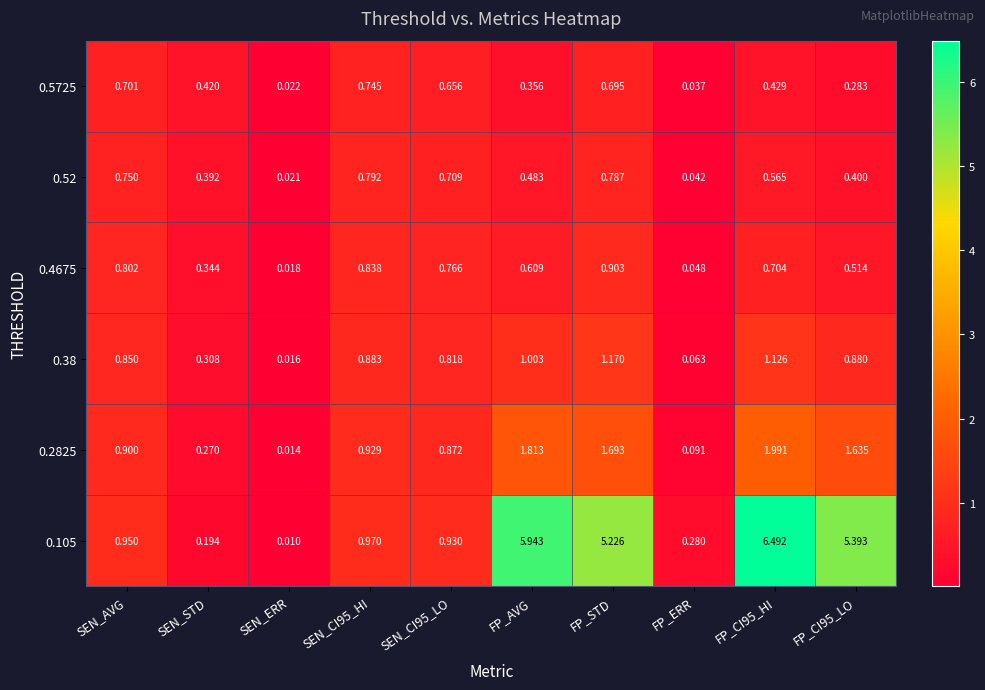

Is the value of 0.105 at SEN_AVG greater than the value of 0.4675 at SEN_CI95_LO?

Yes